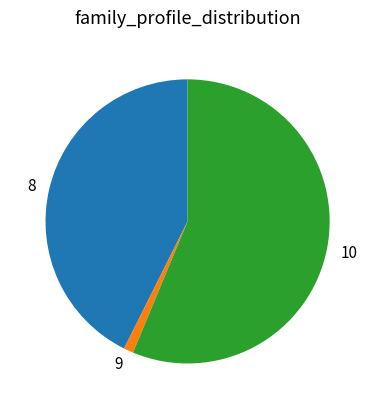

Combined, do 9 and 8 account for over 50%?

No